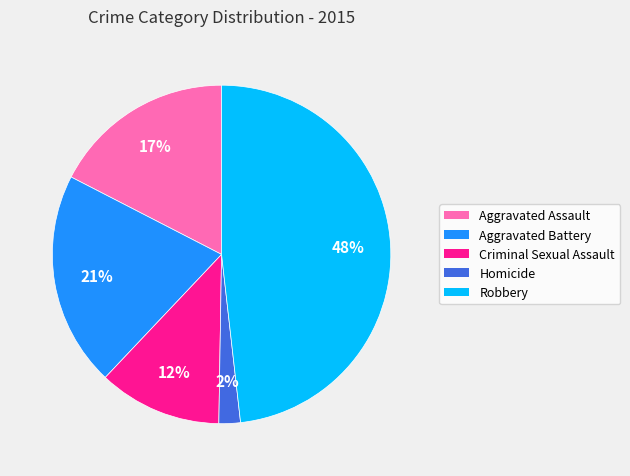

Count the number of slices in the pie.

5